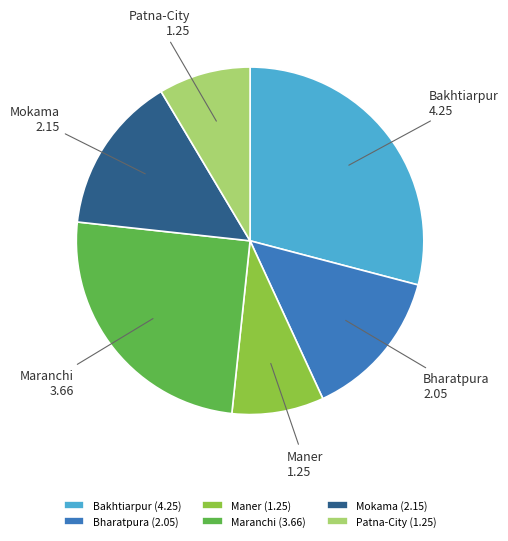

Is there a majority slice in this chart?

No